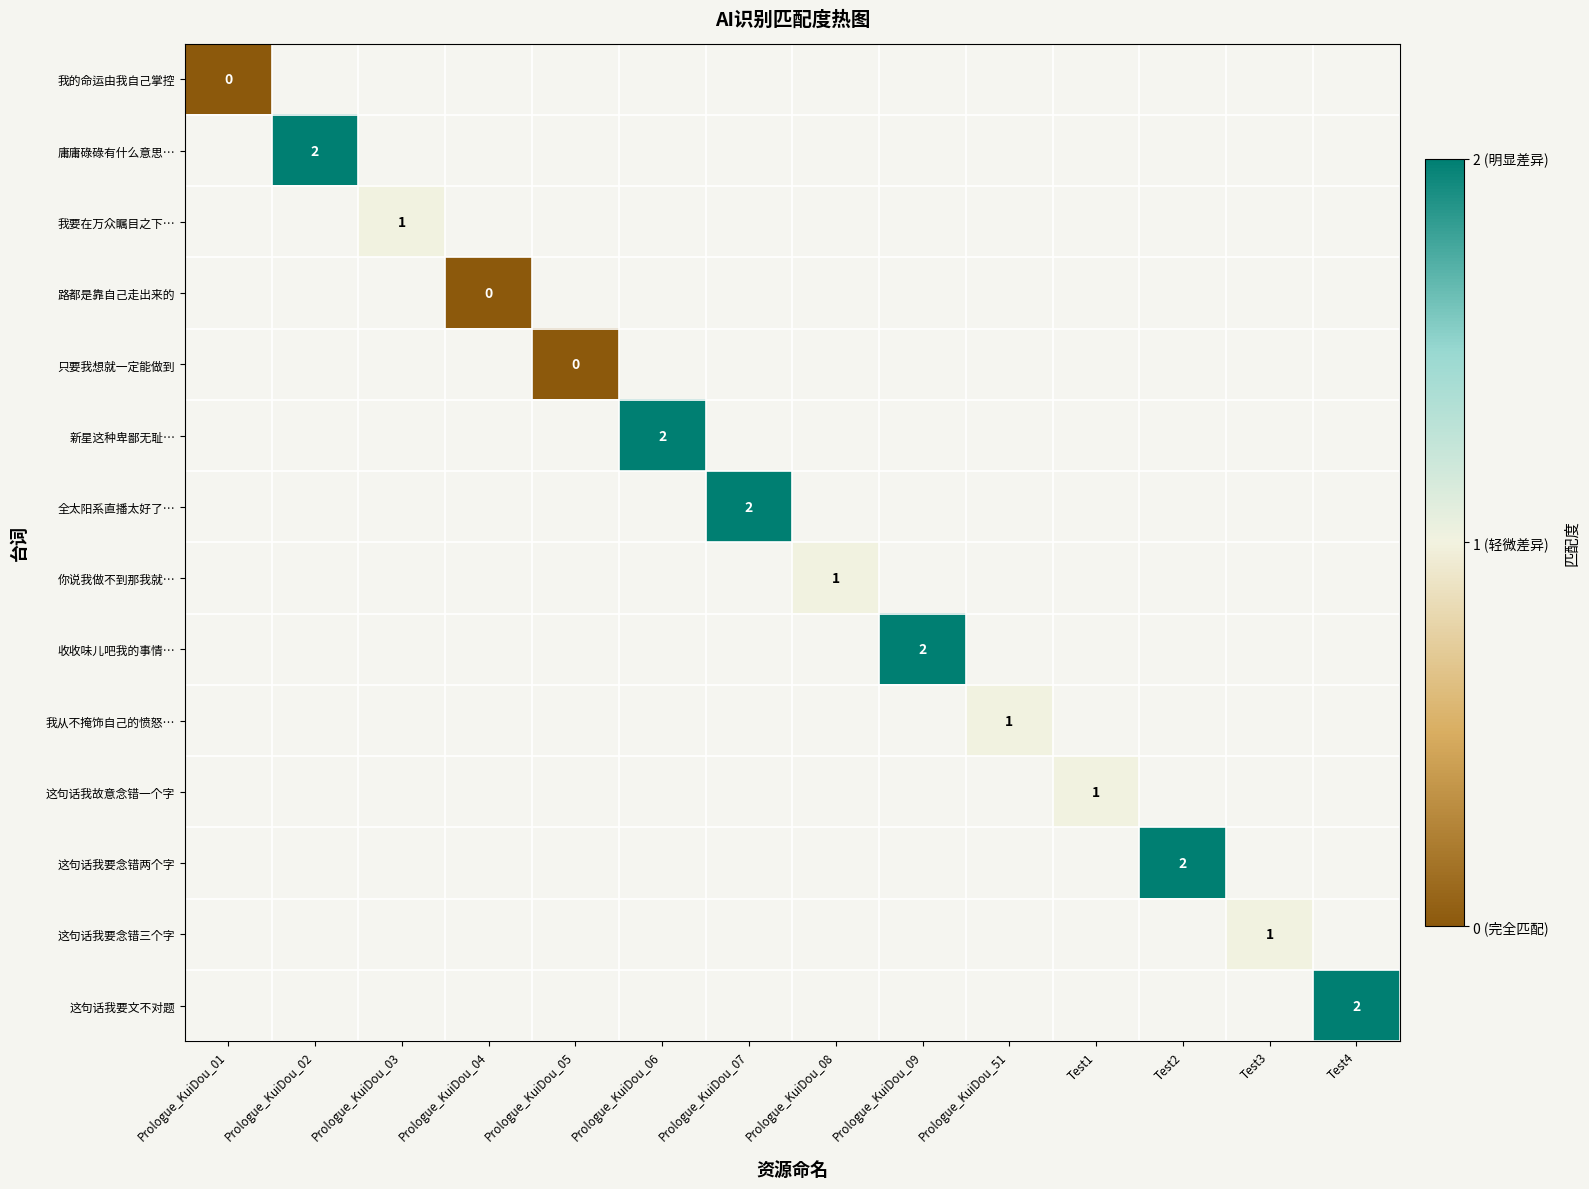

Is it true that 你说我做不到那我就… equals 0 at Prologue_KuiDou_08?

False